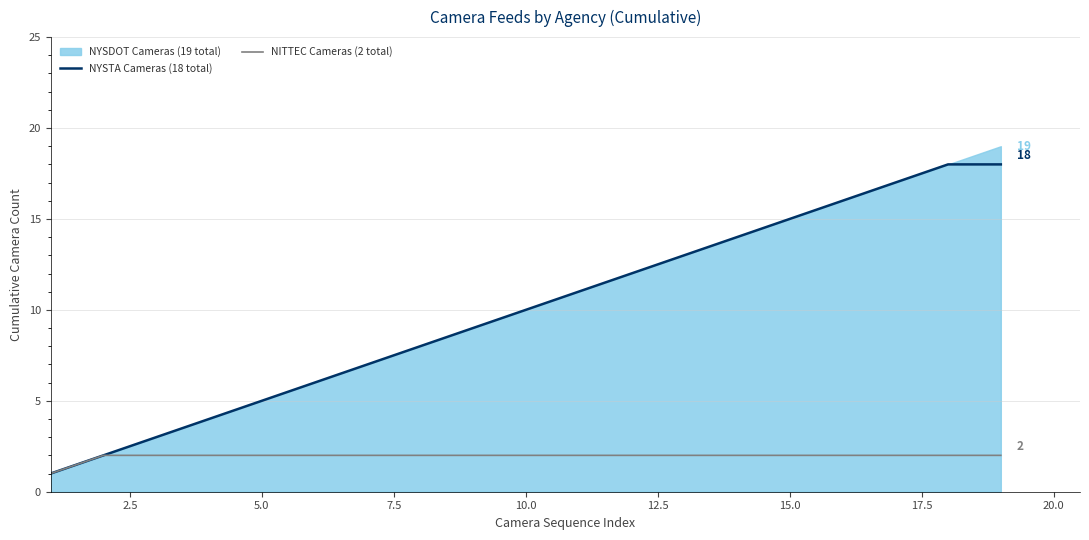

Is it true that NYSTA Cameras (18 total) equals 15 at 15.0?

True